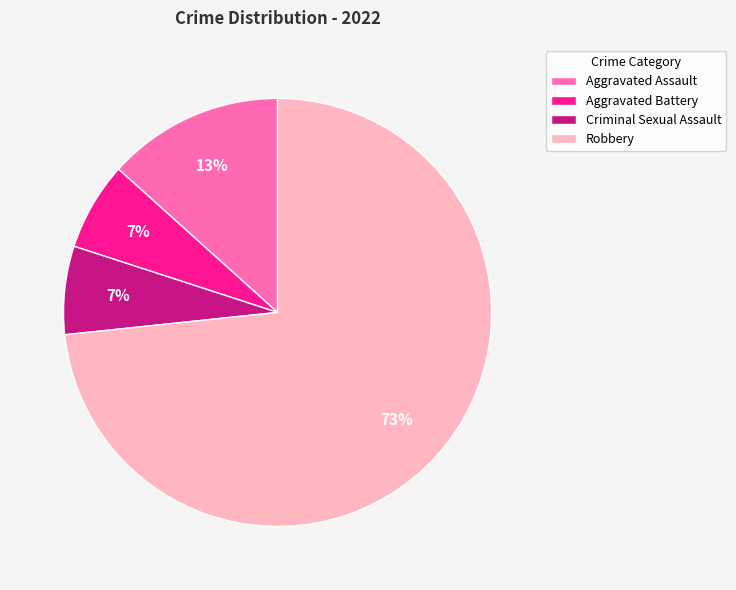

What percentage is the Criminal Sexual Assault slice, to the nearest percent?

7%